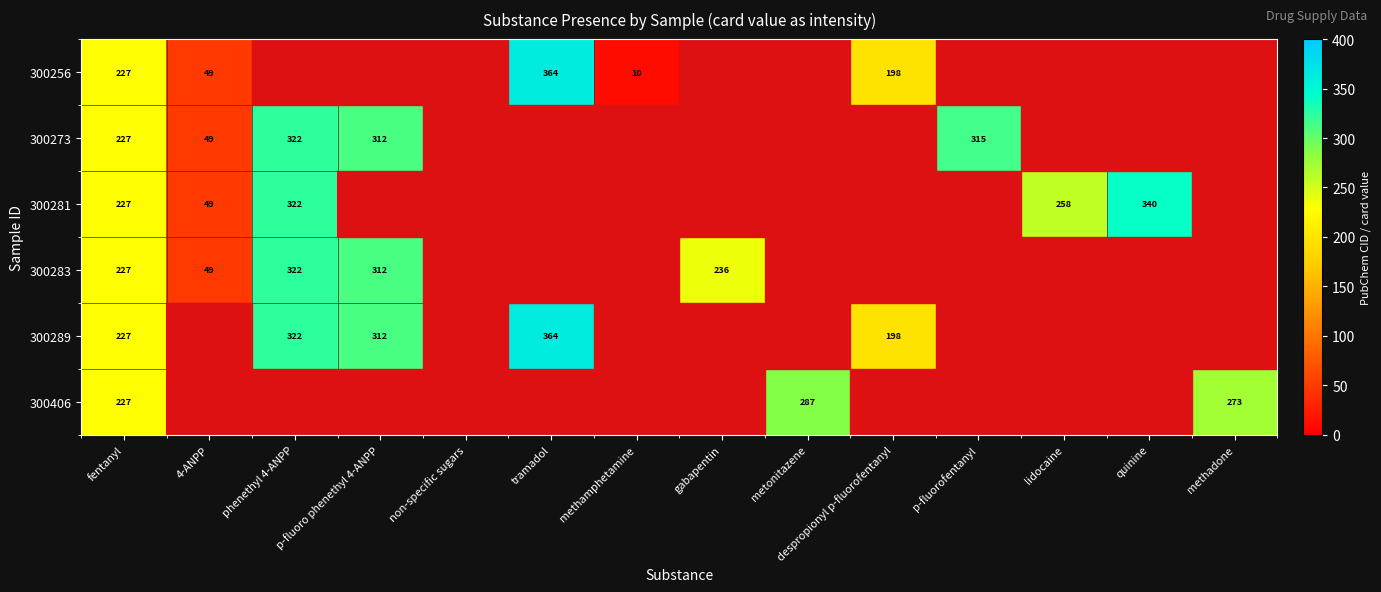

What is the total value across all series at fentanyl?

1362